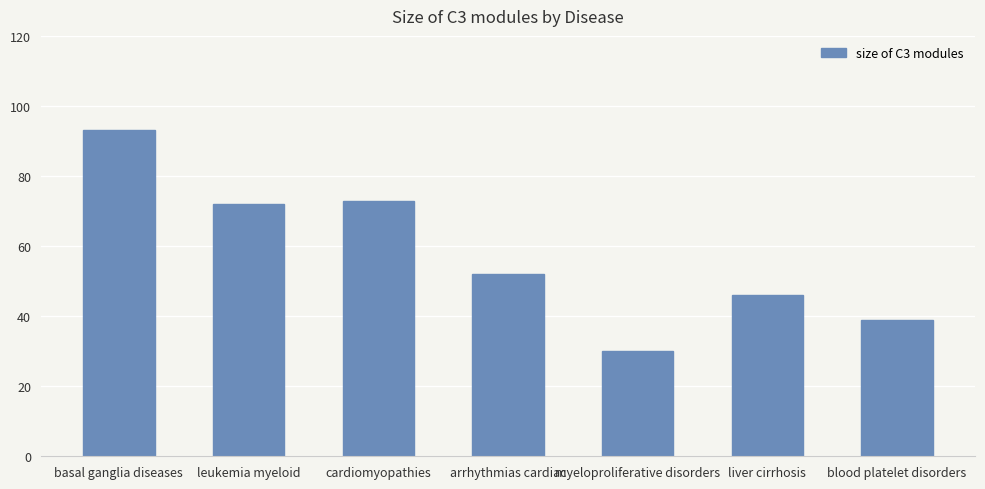

What is the ratio of the value at arrhythmias cardiac to the value at basal ganglia diseases?

0.6